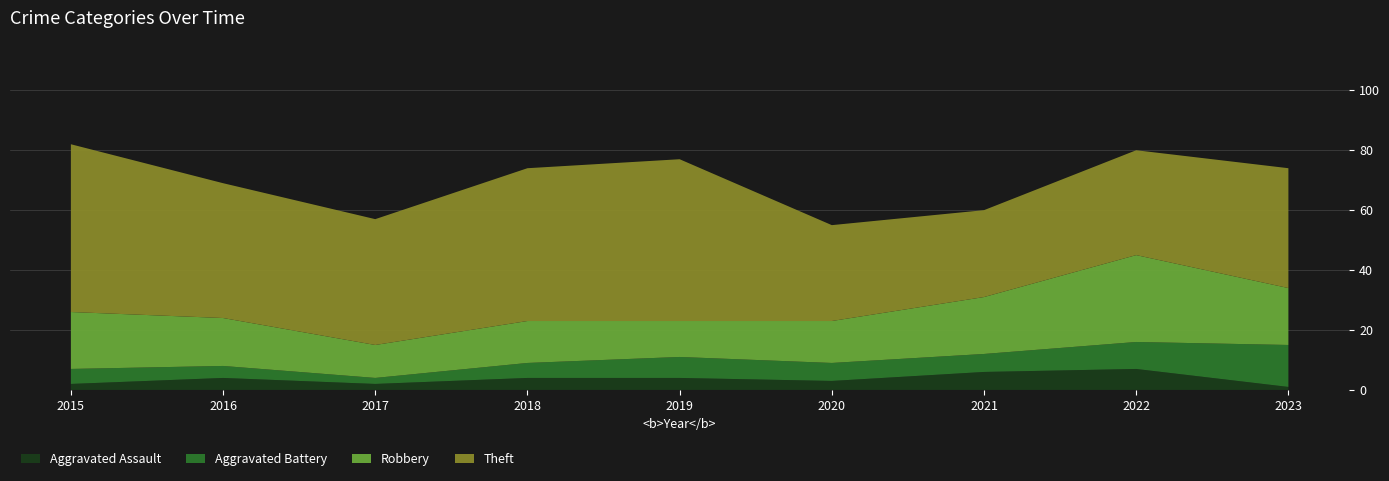

Reading left to right, extract all data points from this chart.

Aggravated Assault: 2015=2	2016=4	2017=2	2018=4	2019=4	2020=3	2021=6	2022=7	2023=1
Aggravated Battery: 2015=5	2016=4	2017=2	2018=5	2019=7	2020=6	2021=6	2022=9	2023=14
Robbery: 2015=19	2016=16	2017=11	2018=14	2019=12	2020=14	2021=19	2022=29	2023=19
Theft: 2015=56	2016=45	2017=42	2018=51	2019=54	2020=32	2021=29	2022=35	2023=40